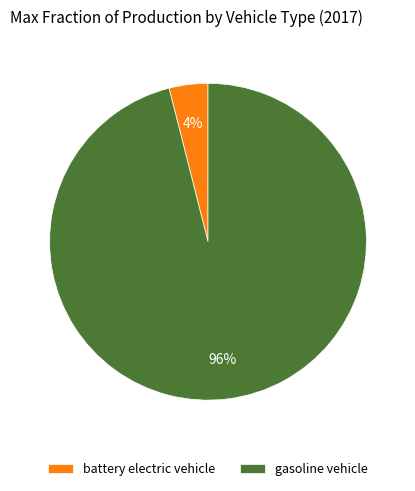

Which slice represents more than half of the pie?

gasoline vehicle